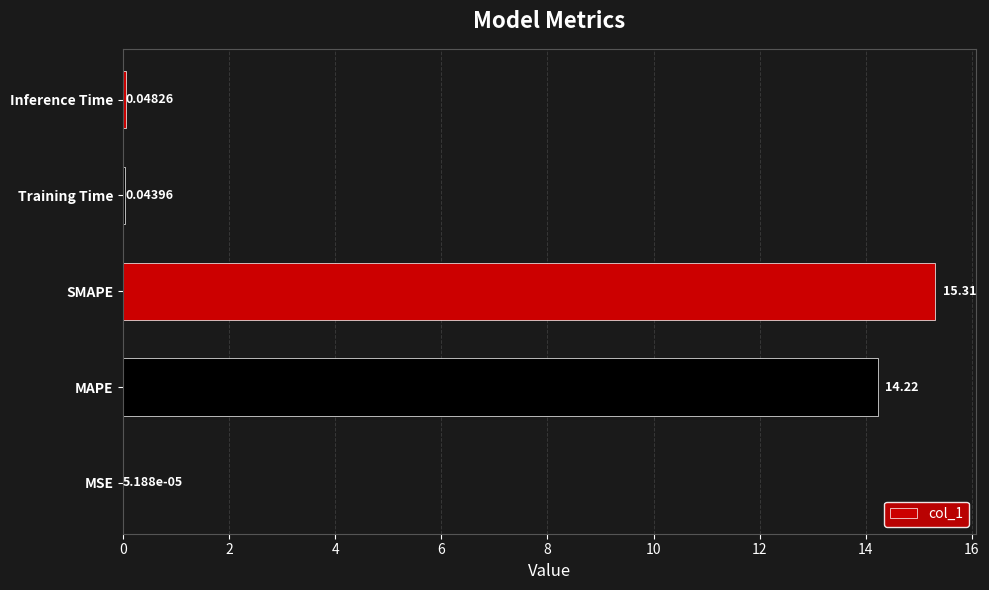

What is the change in value from MSE to SMAPE?

+15.3